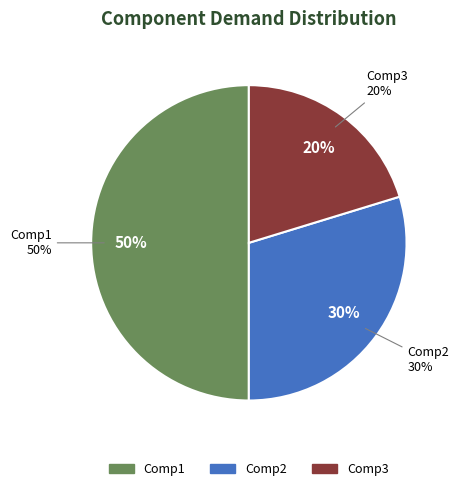

What percentage is NOT represented by Comp1?

50.0%